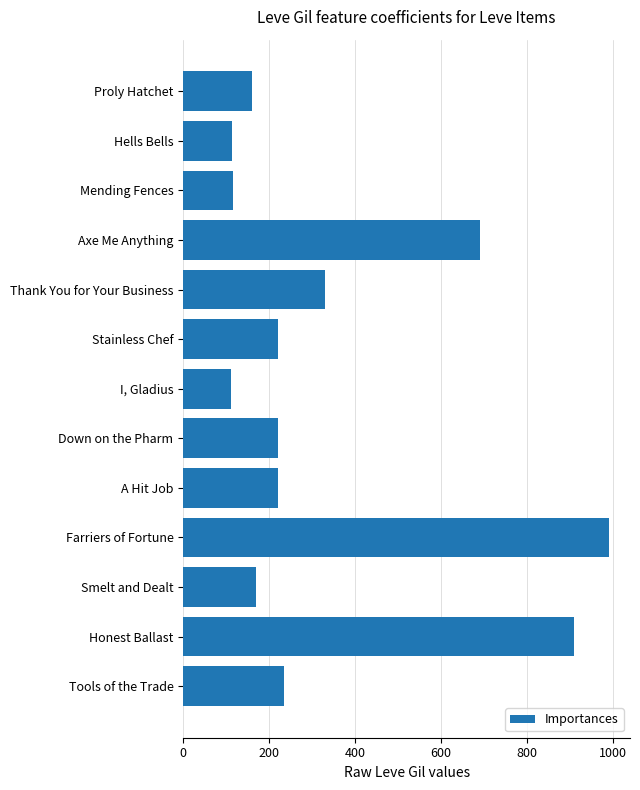

What is the difference between the values at Mending Fences and Axe Me Anything?

575